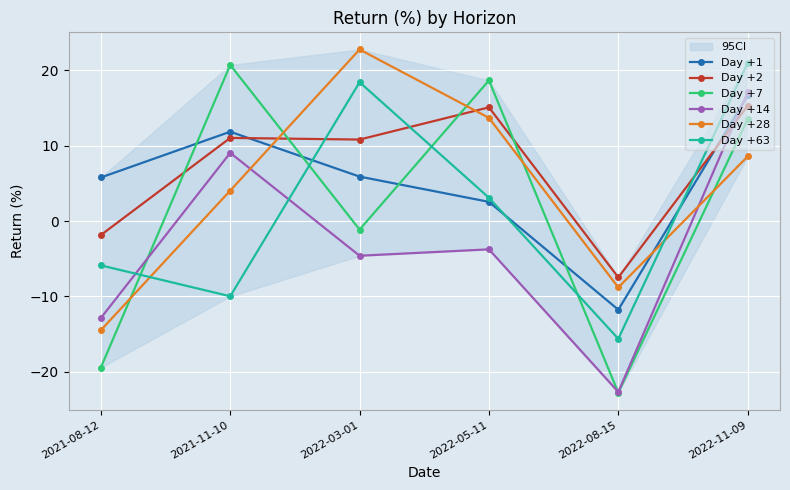

What is the minimum value shown in the chart?

-22.8